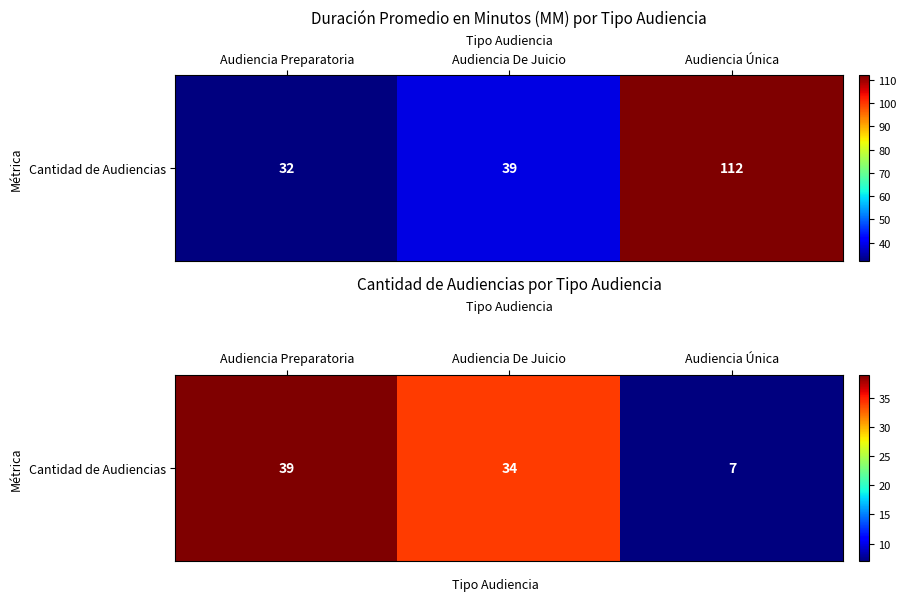

How many series are shown in this chart?

1